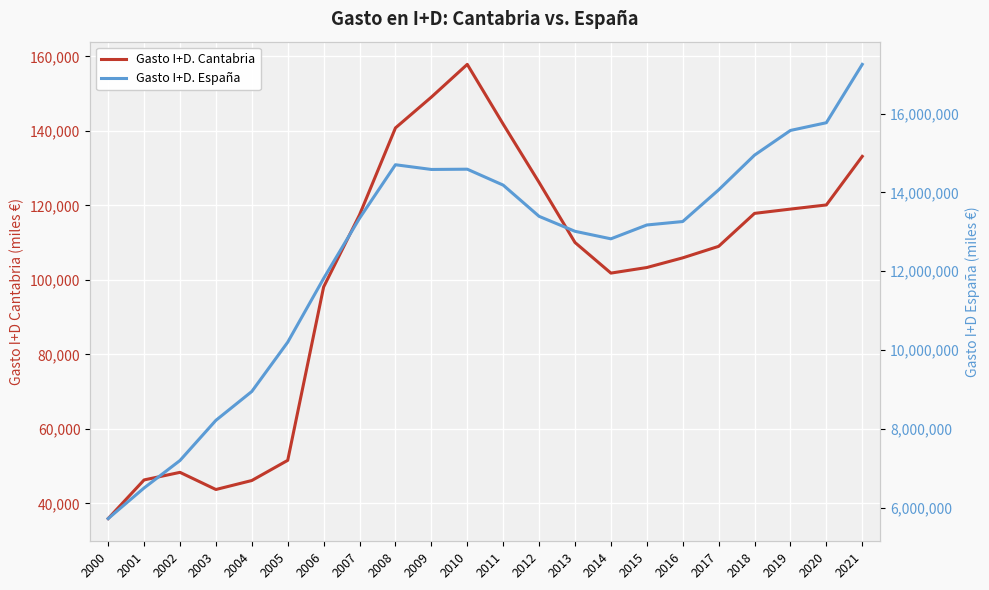

What is the total value across all series at 2007?

13459834.6